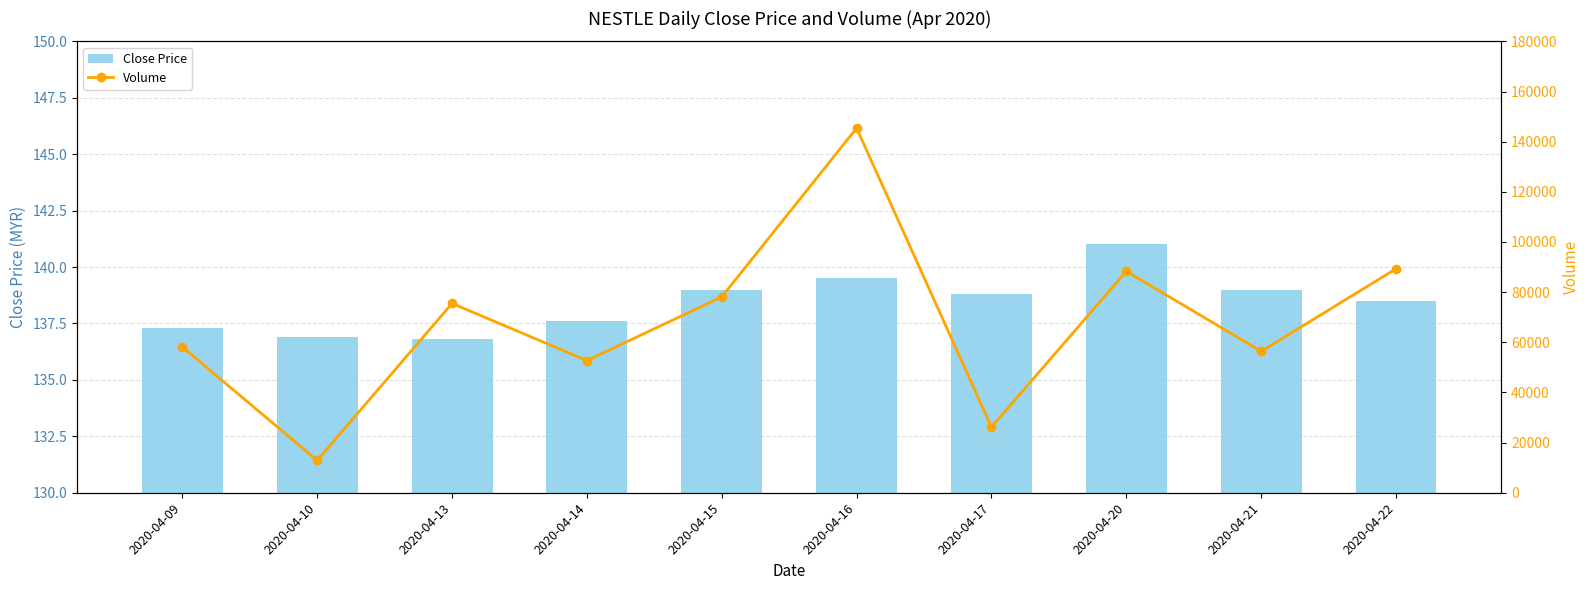

At which category is the sum across all series the highest?

2020-04-16